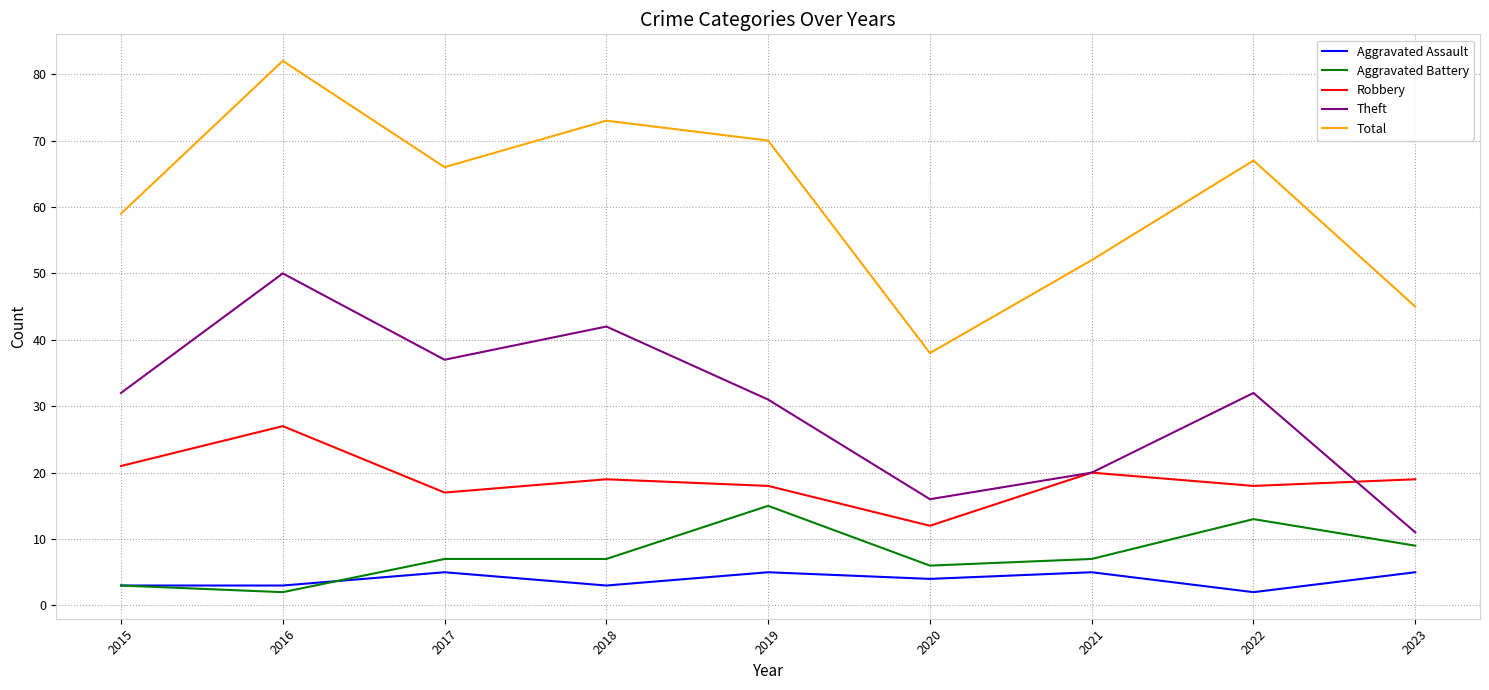

Is the value of Total at 2023 greater than the value of Aggravated Battery at 2017?

Yes